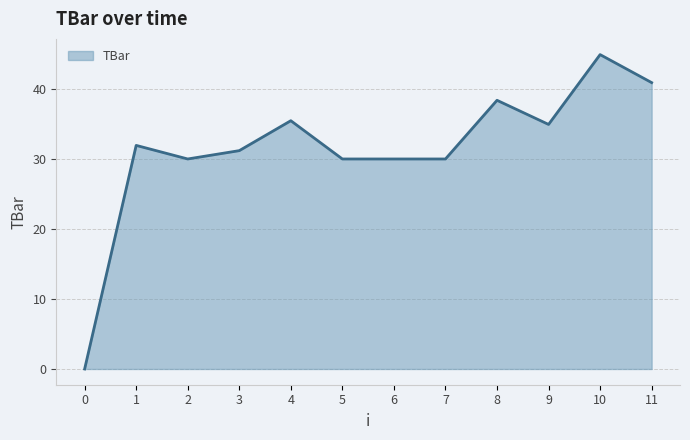

Does the chart display data point markers on the line(s)?

No